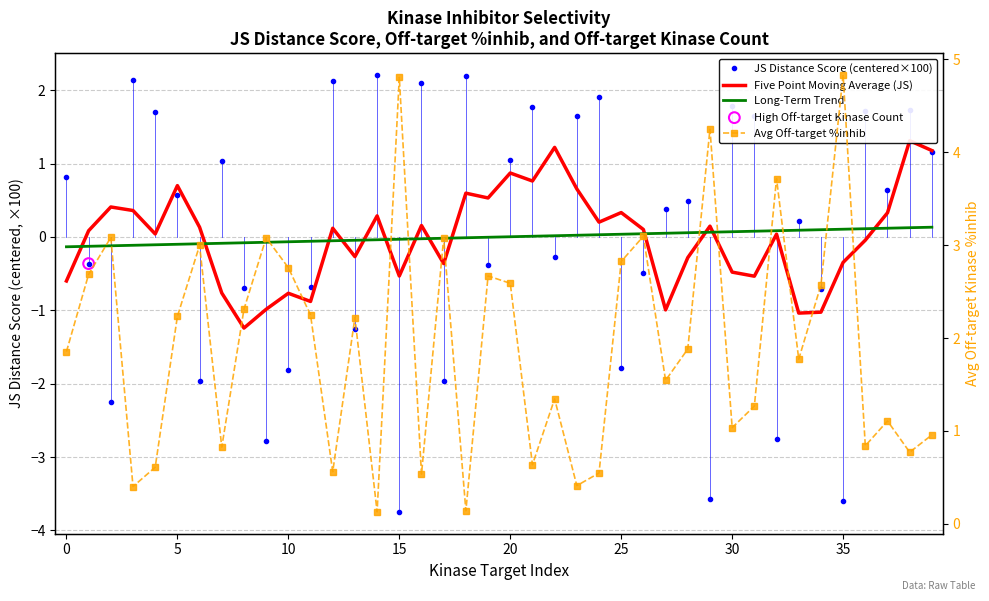

Which series reaches the minimum Y coordinate?

JS Distance Score (centered×100)